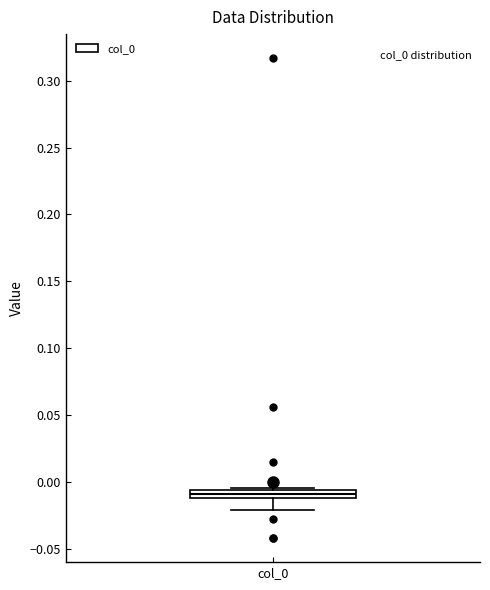

Where is the upper edge of the box for col_0 on the y-axis? The values are not printed on the chart, so give them approximately, as read against the axis.

-0.005